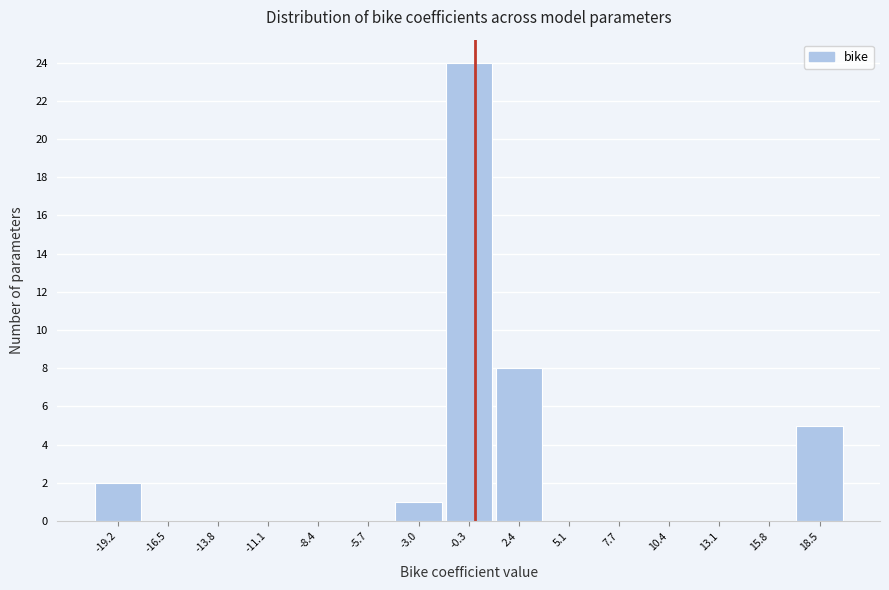

Reading left to right, list every bar in this chart as the range it spans on the x-axis followed by its height. Neither the bar edges nor the heights are printed on the chart, so give them approximately, as read against the axes.

-20.5 to -18.0: 2
-18.0 to -15.0: 0
-15.0 to -12.5: 0
-12.5 to -10.0: 0
-10.0 to -7.0: 0
-7.0 to -4.5: 0
-4.5 to -1.5: 1
-1.5 to 1.0: 24
1.0 to 3.5: 8
3.5 to 6.5: 0
6.5 to 9.0: 0
9.0 to 12.0: 0
12.0 to 14.5: 0
14.5 to 17.0: 0
17.0 to 20.0: 5